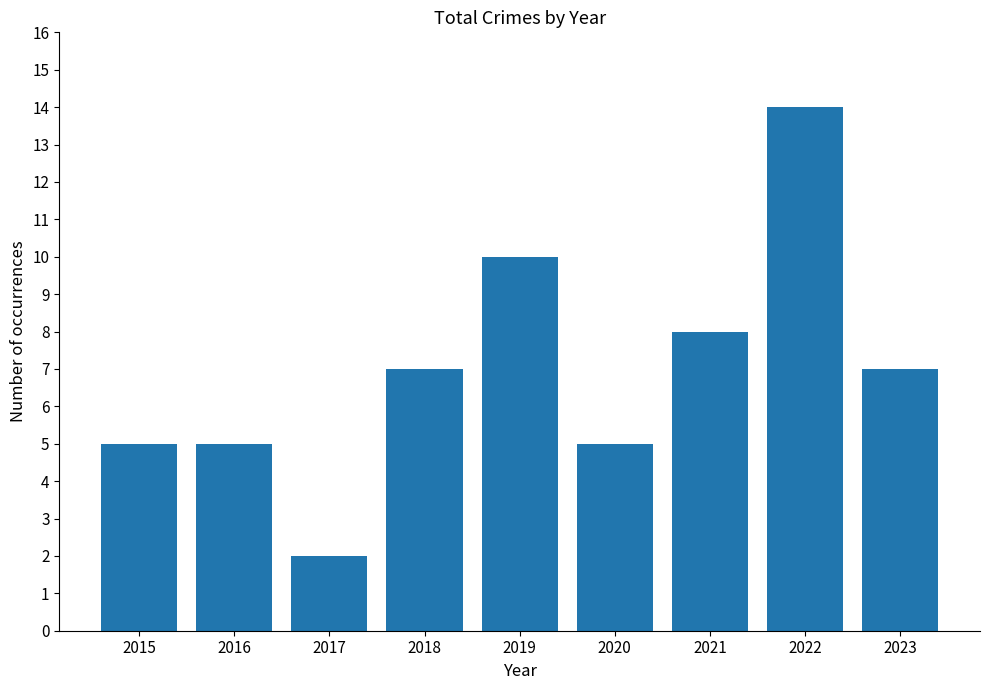

What is the value of the 9th bar from the left?

7